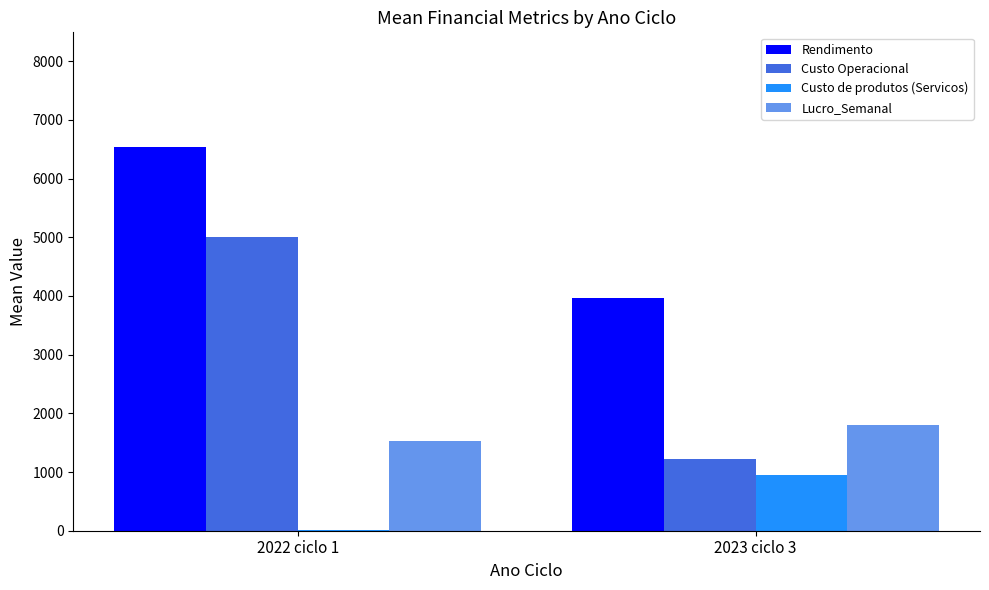

True or false: Custo Operacional has a value of 5000.0 at 2022 ciclo 1.

True